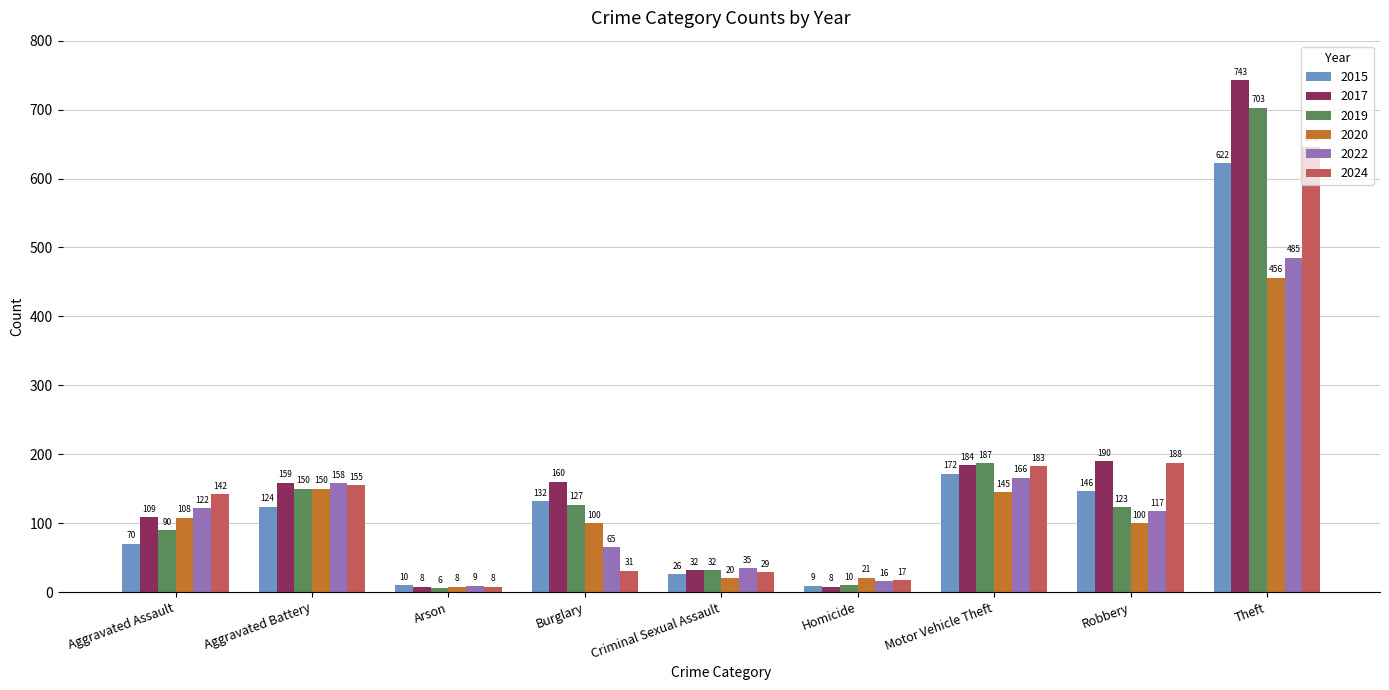

The 2022 series shows 9 at Arson. True or false?

True